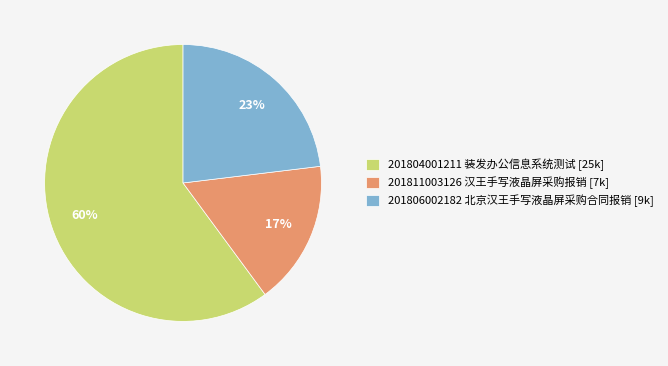

Is there any slice that represents more than half of the pie?

Yes